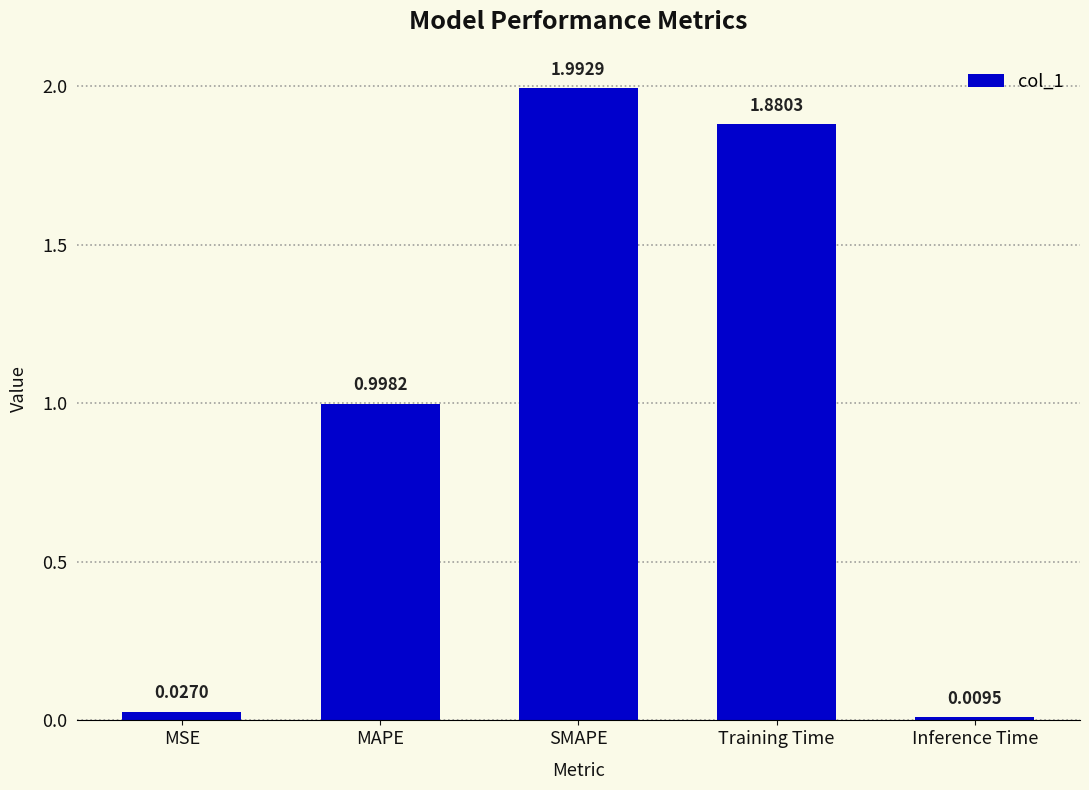

The value at MAPE is 1.0. True or false?

True